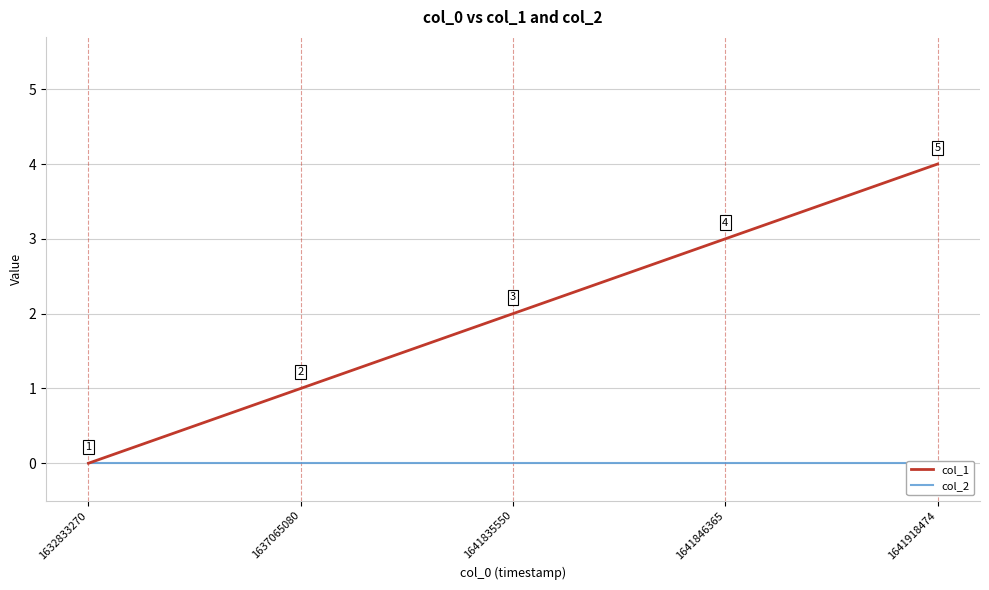

At which label does col_2 reach its minimum?

1632833270